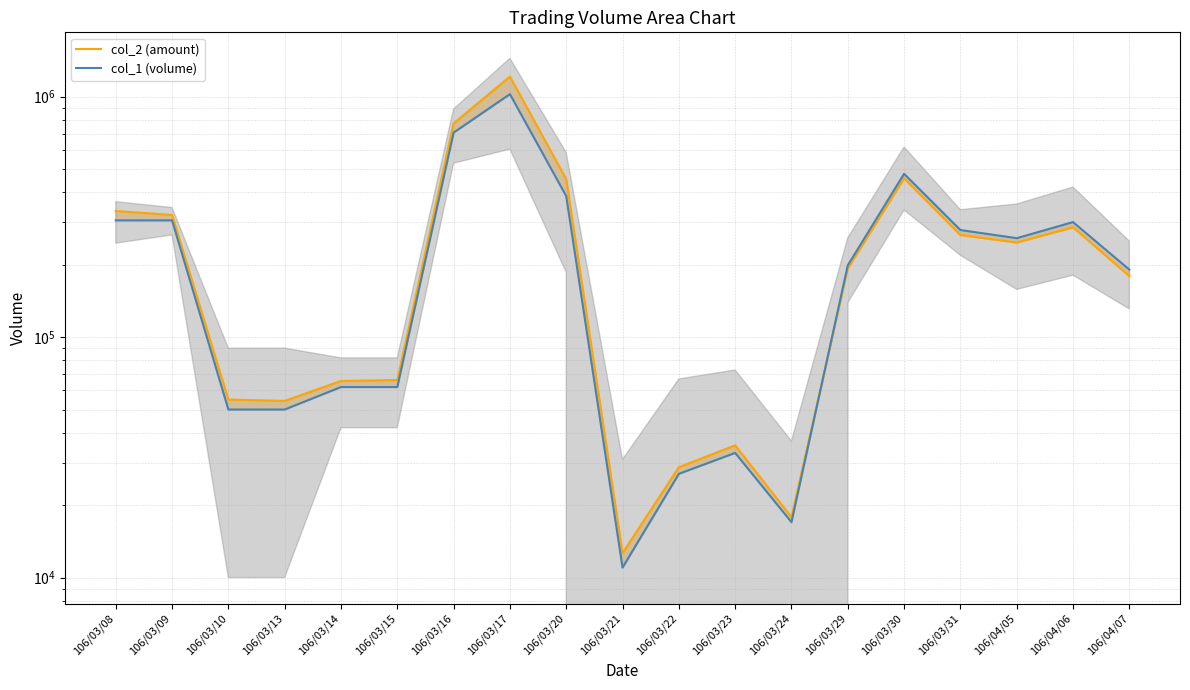

What is the sum of all col_1 (volume) values?

4750000